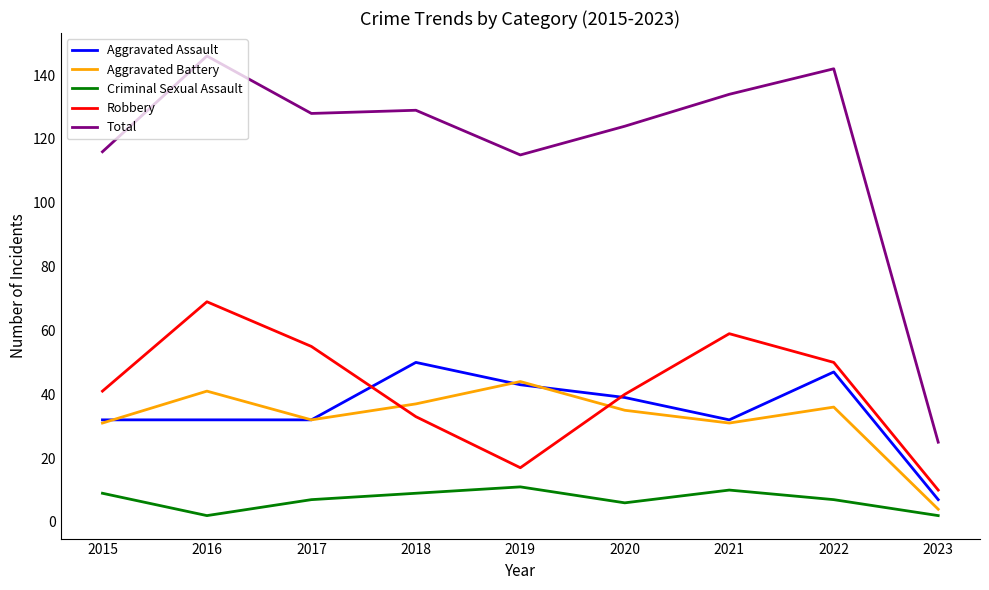

The Criminal Sexual Assault series shows 7 at 2017. True or false?

True